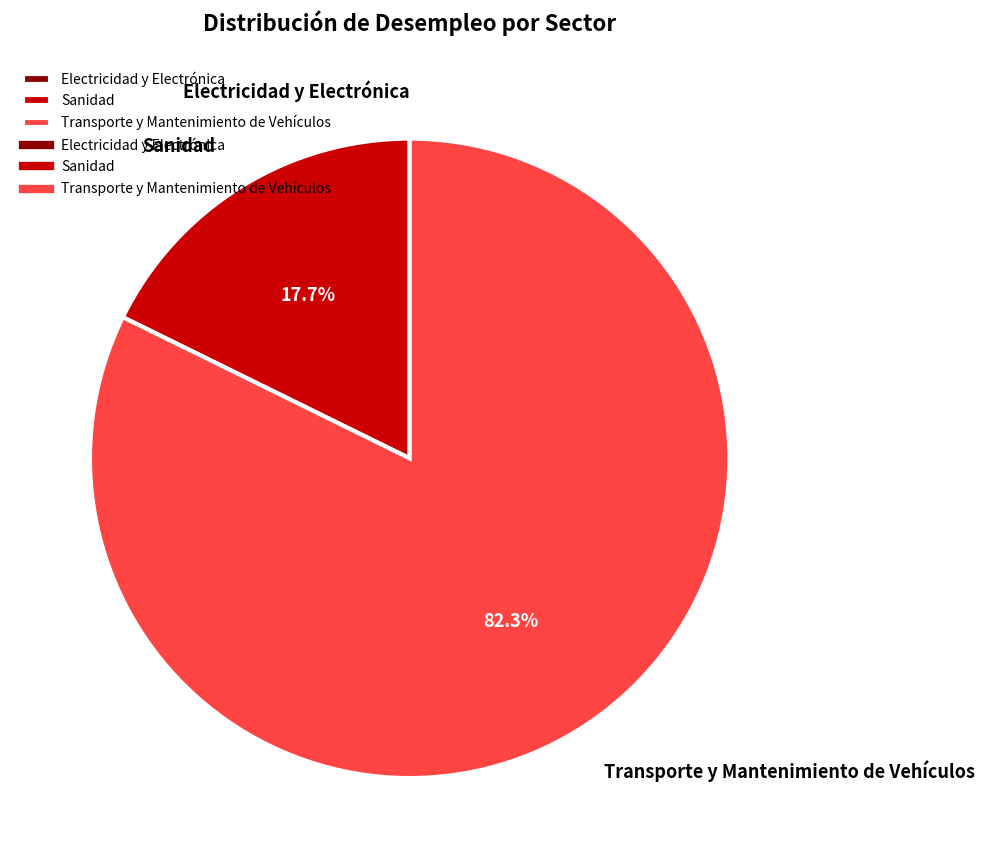

To the nearest percent, what percentage of the pie is Transporte y Mantenimiento de Vehículos?

82%